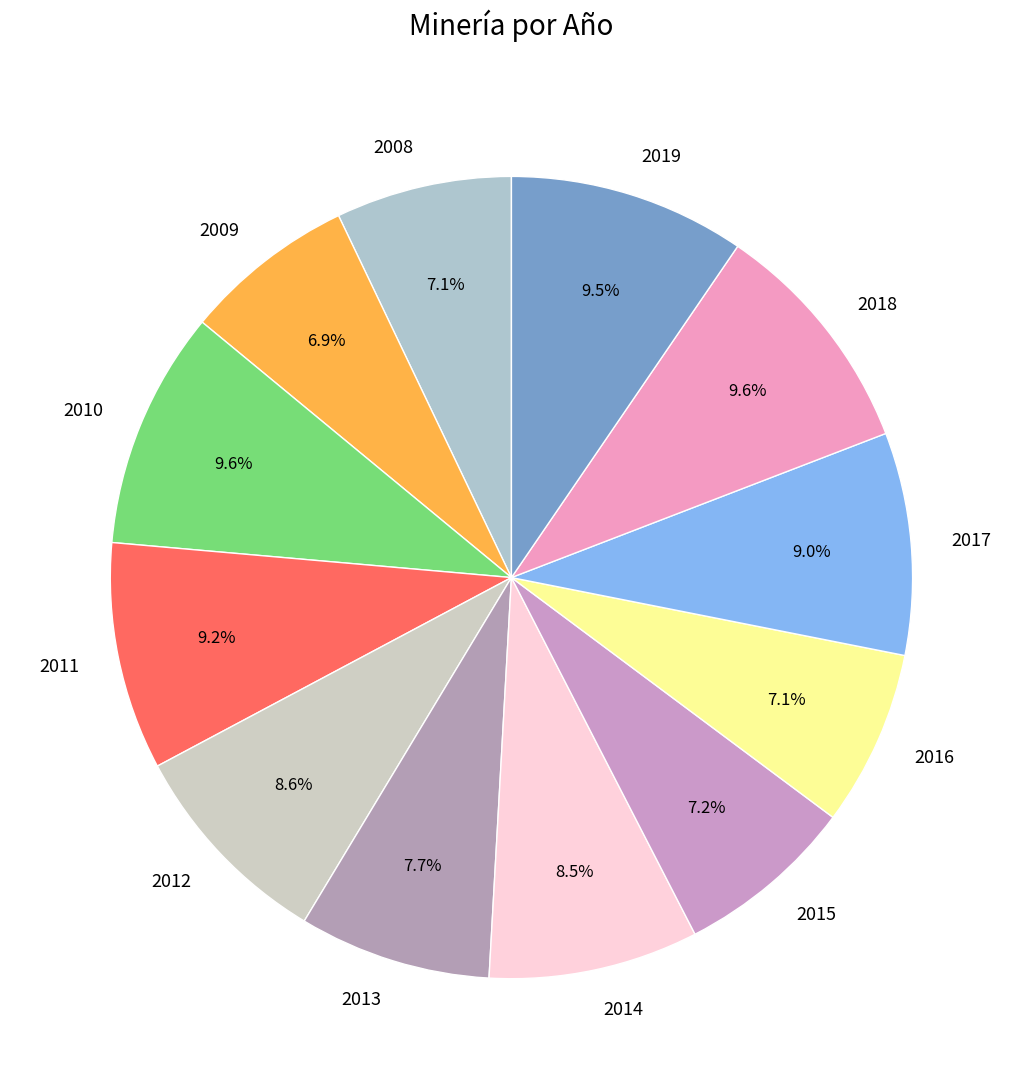

Is the sum of 2009 and 2008 greater than half?

No